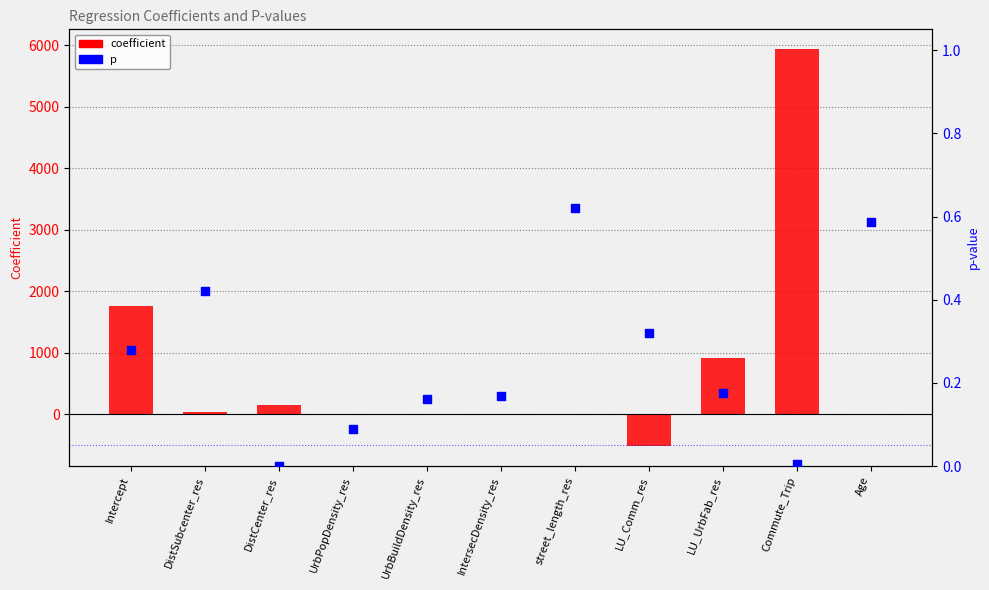

At which category is the sum across all series the highest?

Commute_Trip